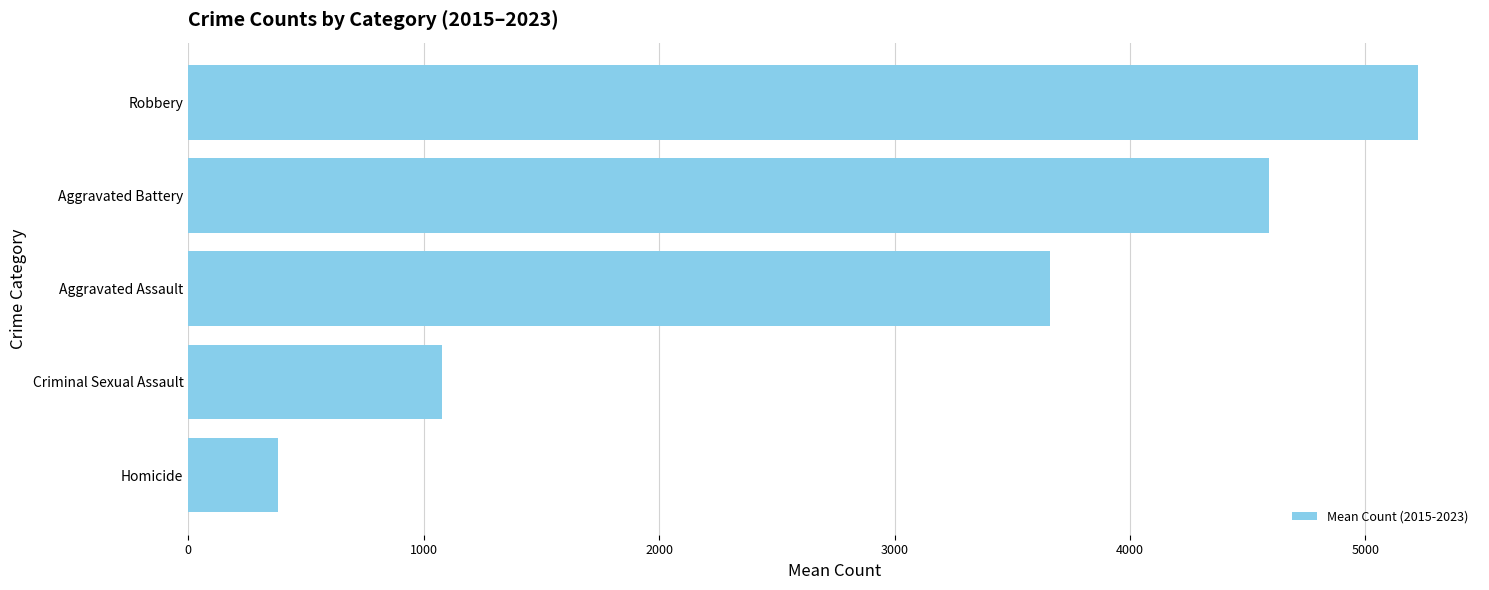

How many data points does each series have?

5